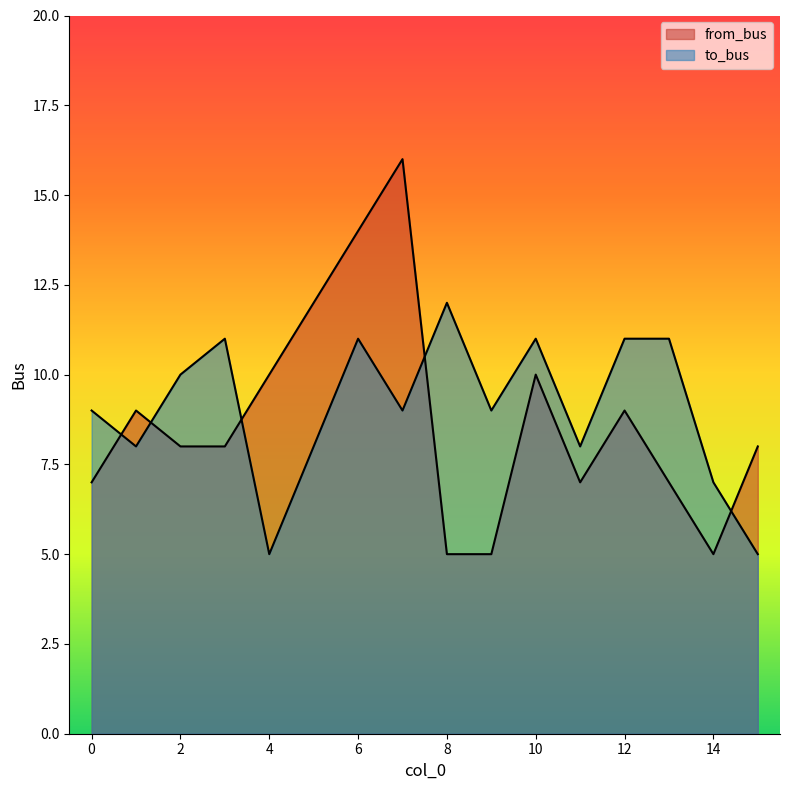

Rank the categories by to_bus value from lowest to highest.

4, 15, 14, 1, 5, 11, 0, 7, 9, 2, 3, 6, 10, 12, 13, 8